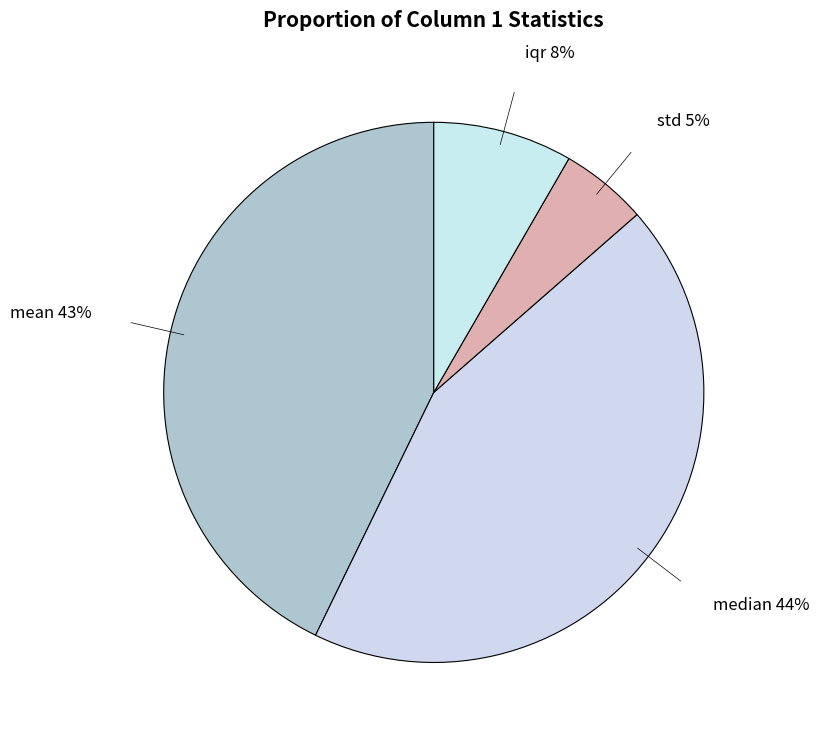

Which category has the smallest portion of the pie?

std